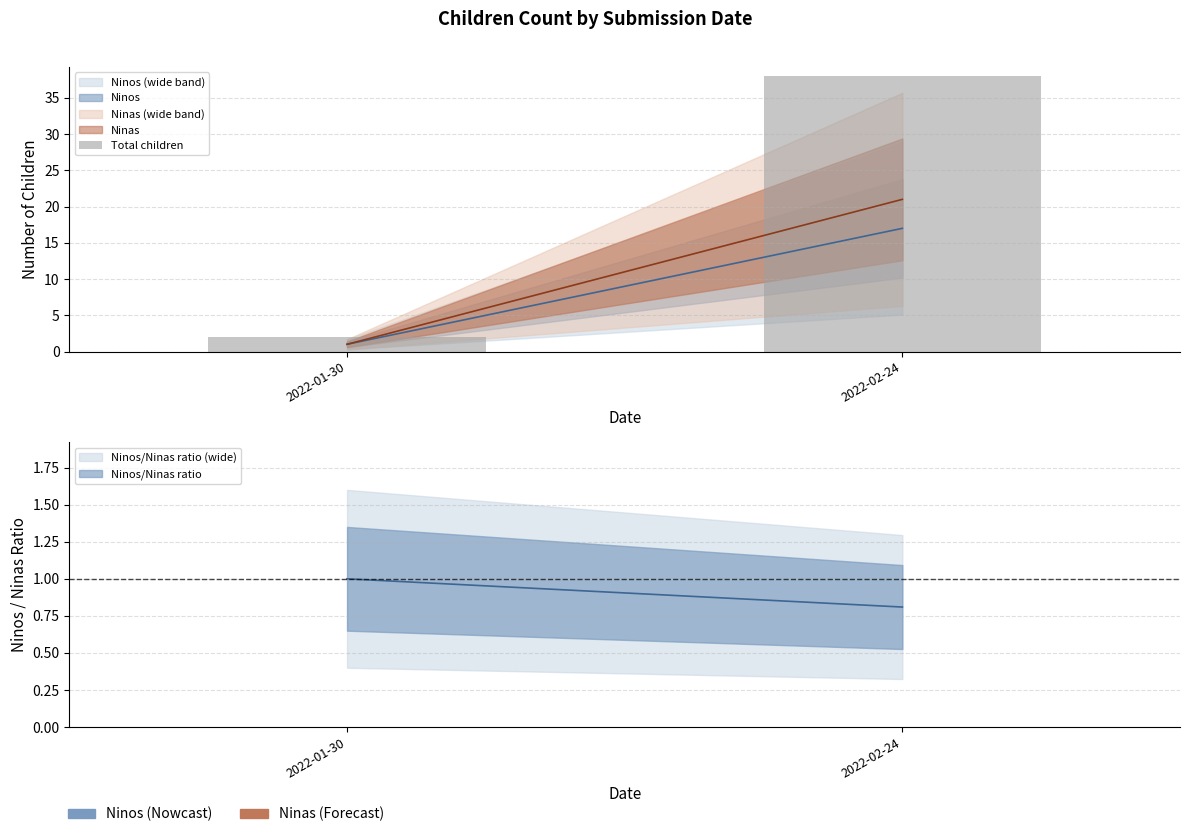

What position from the right is 2022-01-30?

2